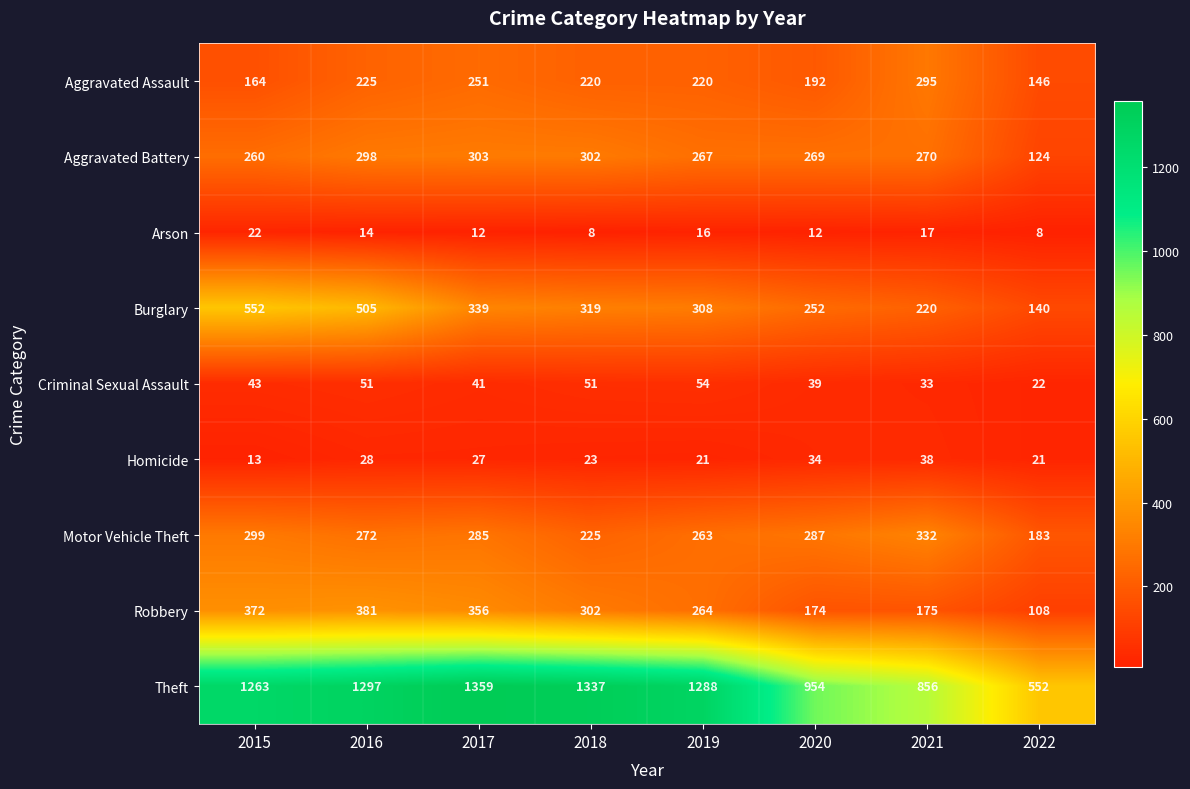

Which series has the largest total across all categories?

Theft